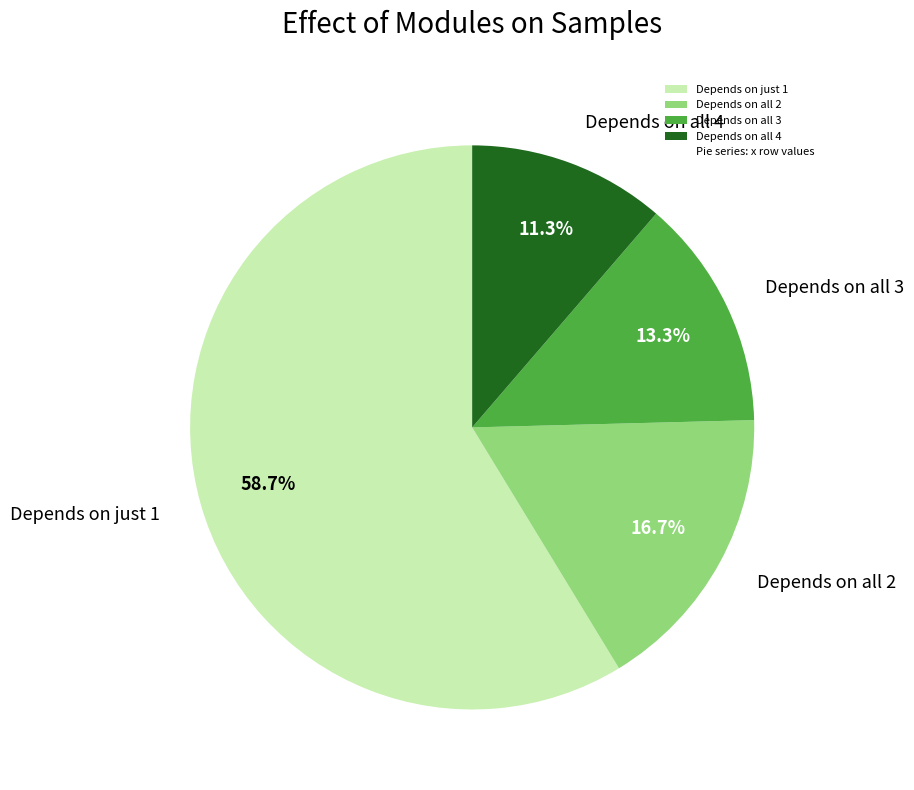

Is there a majority slice in this chart?

Yes